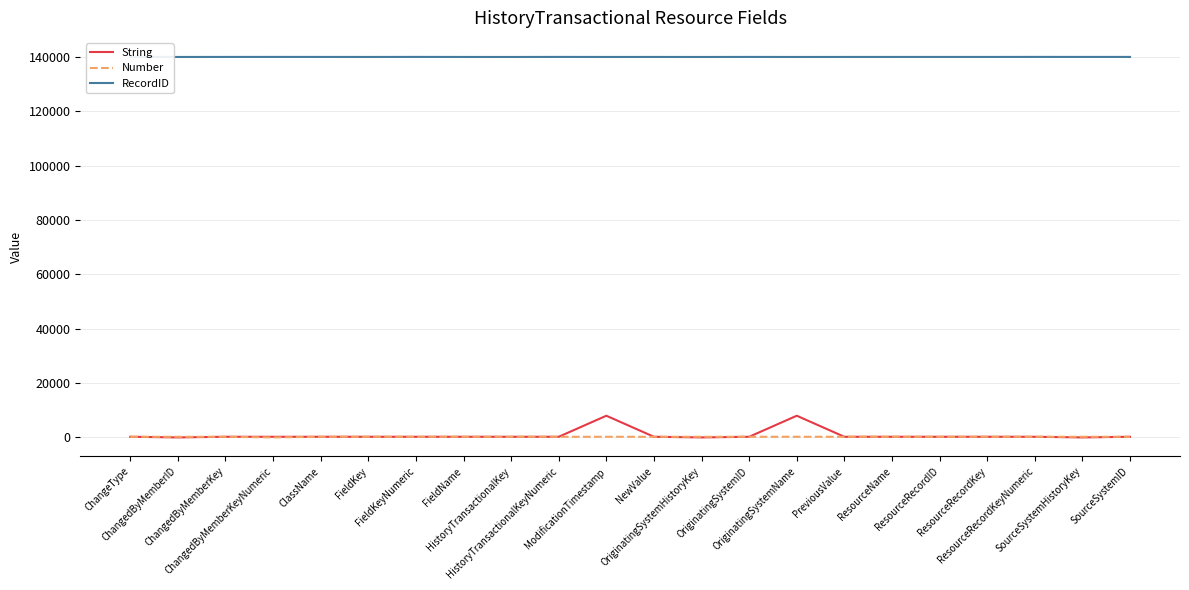

What is the difference between the highest and lowest values at ChangedByMemberKeyNumeric?

139994